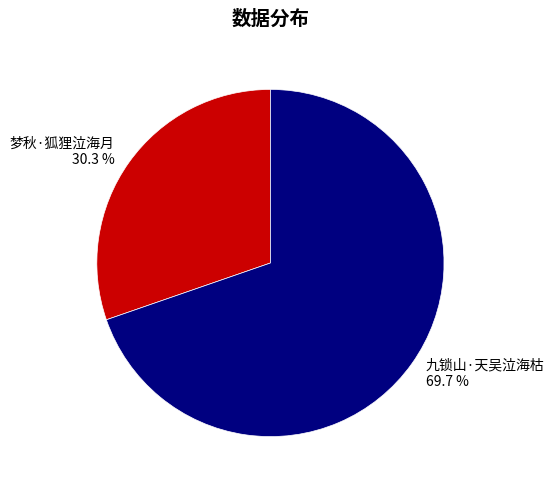

Approximately how many times larger is the value at 梦秋·狐狸泣海月 compared to 九锁山·天吴泣海枯?

0.4